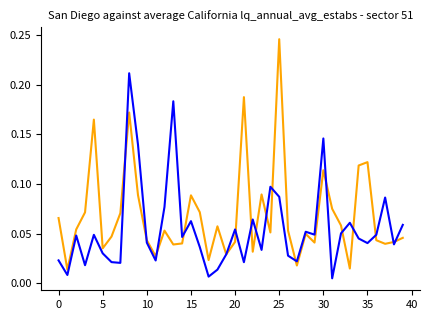

Reading left to right, transcribe all the data shown in this chart.

col_1: 0.1	0.0	0.1	0.1	0.2	0.0	0.0	0.1	0.2	0.1	0.0	0.0	0.1	0.0	0.0	0.1	0.1	0.0	0.1	0.0	0.0	0.2	0.0	0.1	0.1	0.2	0.1	0.0	0.0	0.0	0.1	0.1	0.1	0.0	0.1	0.1	0.0	0.0	0.0	0.0
col_2: 0.0	0.0	0.0	0.0	0.0	0.0	0.0	0.0	0.2	0.1	0.0	0.0	0.1	0.2	0.0	0.1	0.0	0.0	0.0	0.0	0.1	0.0	0.1	0.0	0.1	0.1	0.0	0.0	0.1	0.0	0.1	0.0	0.1	0.1	0.0	0.0	0.0	0.1	0.0	0.1